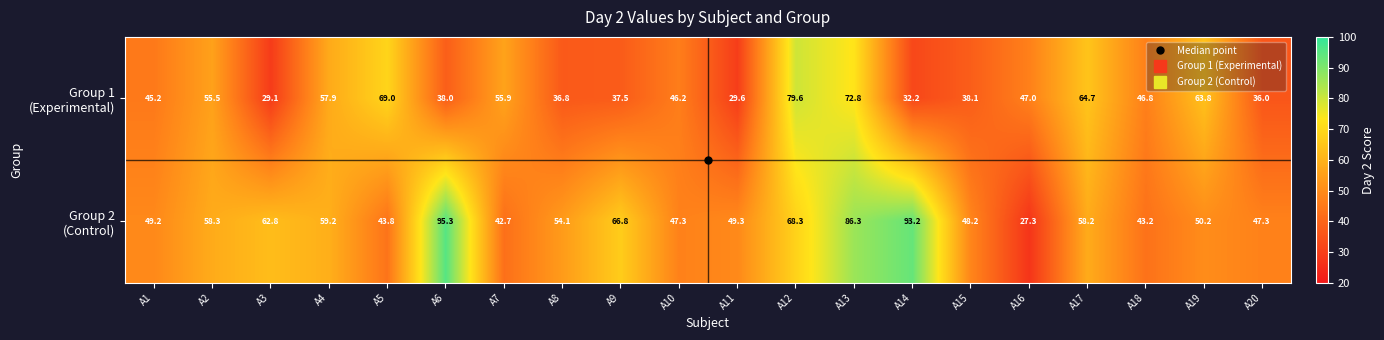

What is the difference between the highest and lowest values at A13?

13.5